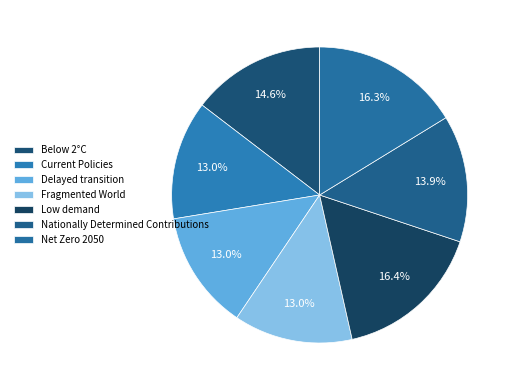

To the nearest percent, what is the combined percentage of Low demand and Fragmented World?

29%